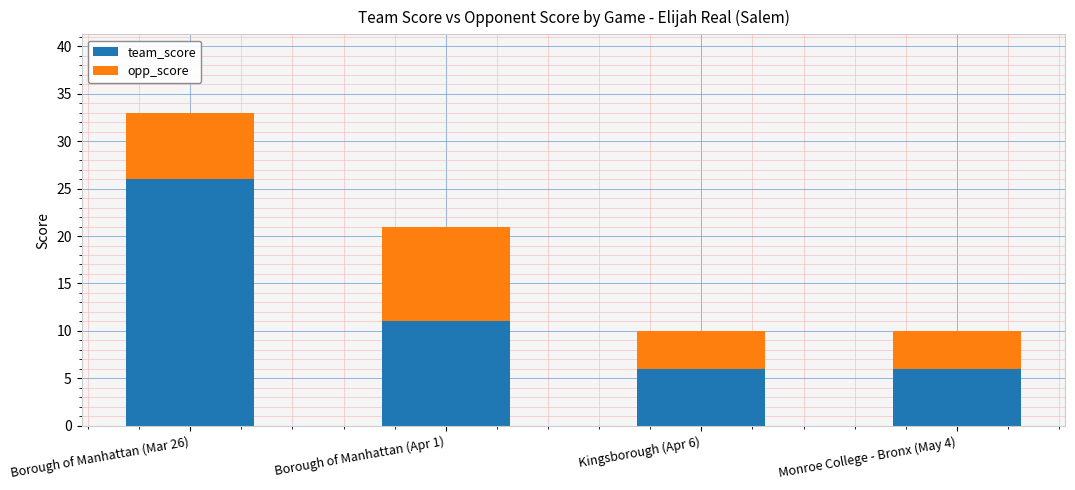

At which label does team_score reach its peak?

Borough of Manhattan (Mar 26)